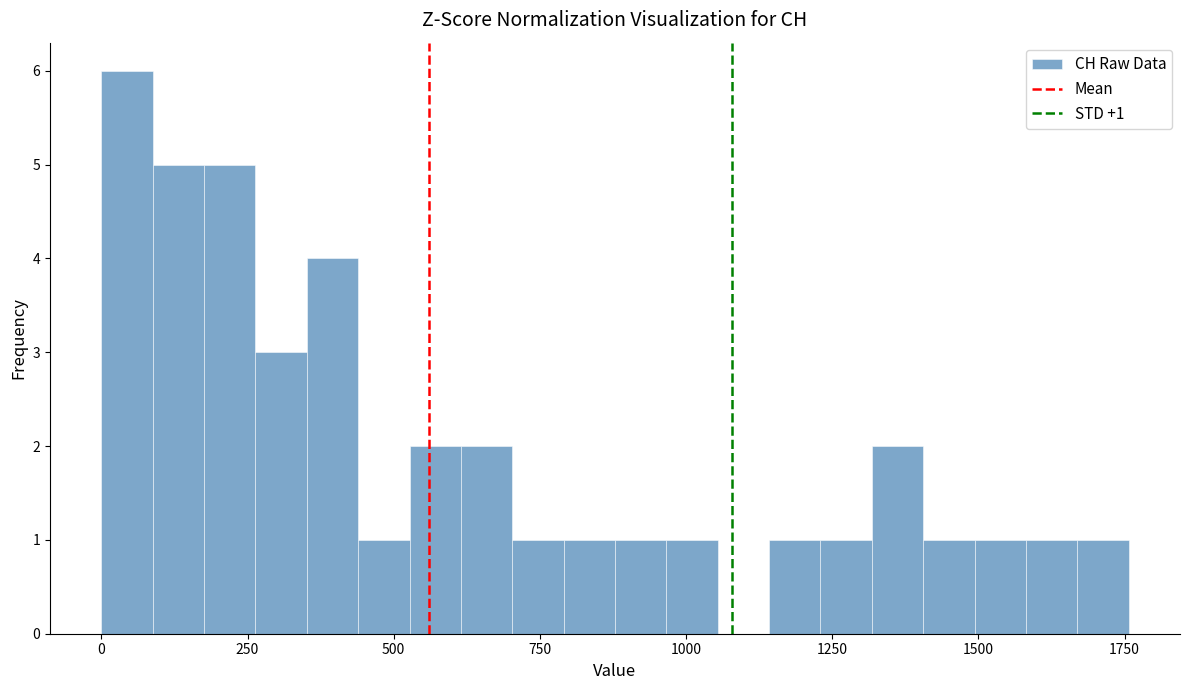

Around what value on the x-axis is the tallest bar? Give the approximate position of its centre, as read against the axis.

50